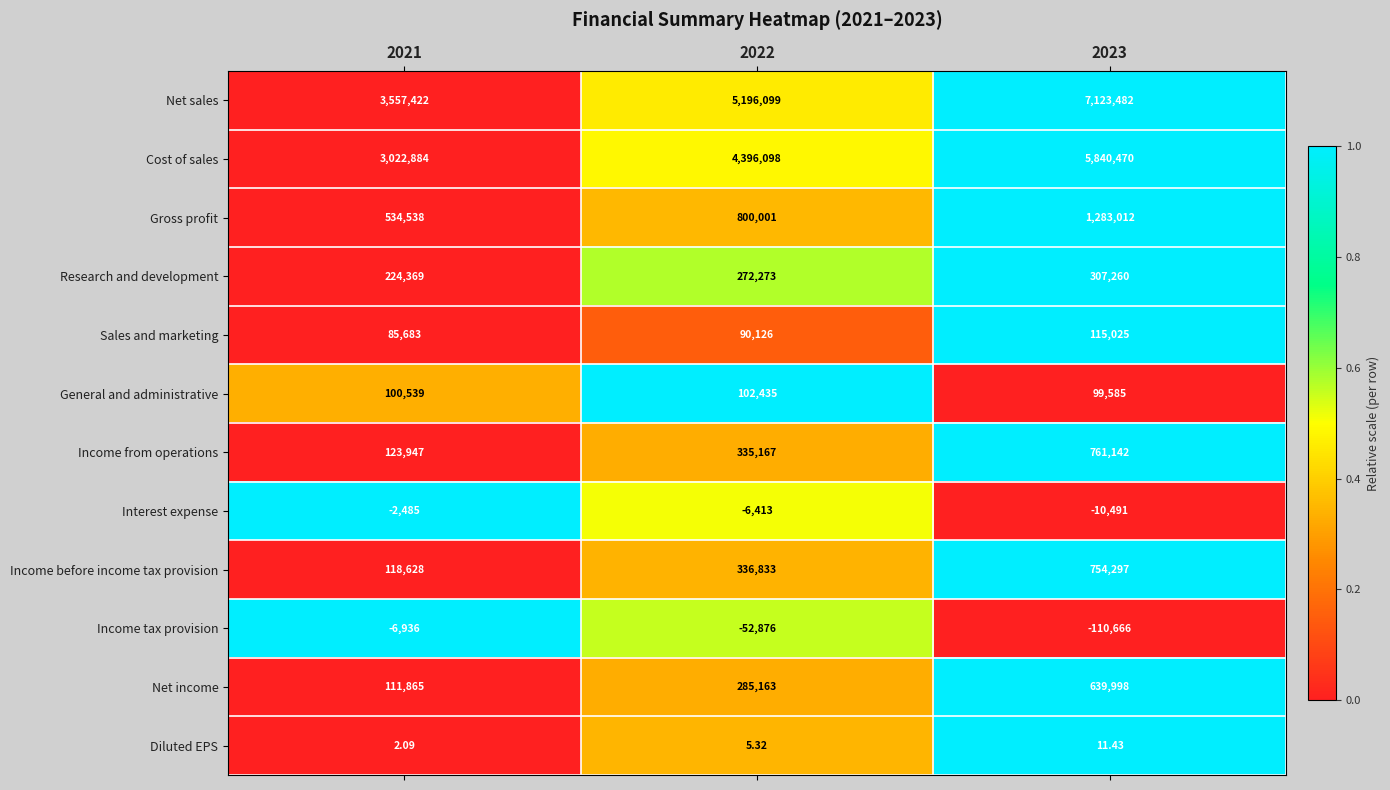

What is the total value across all series at 2021?

7870456.1